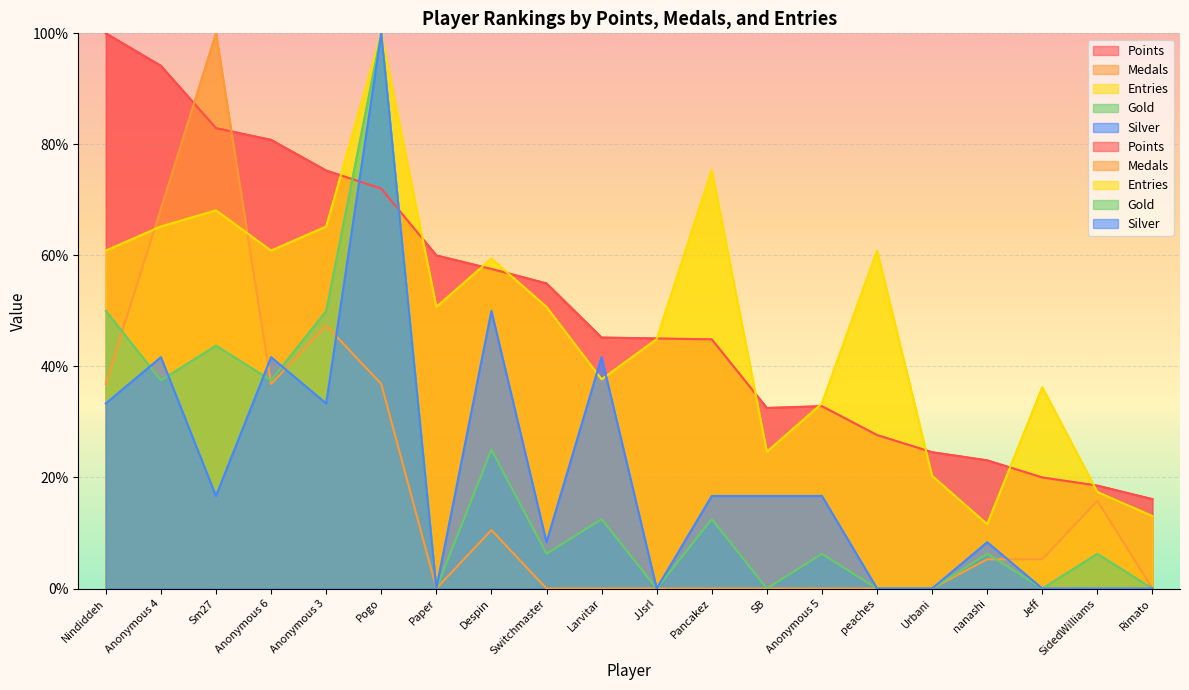

True or false: Gold has more than 0 points higher than both neighbors.

True